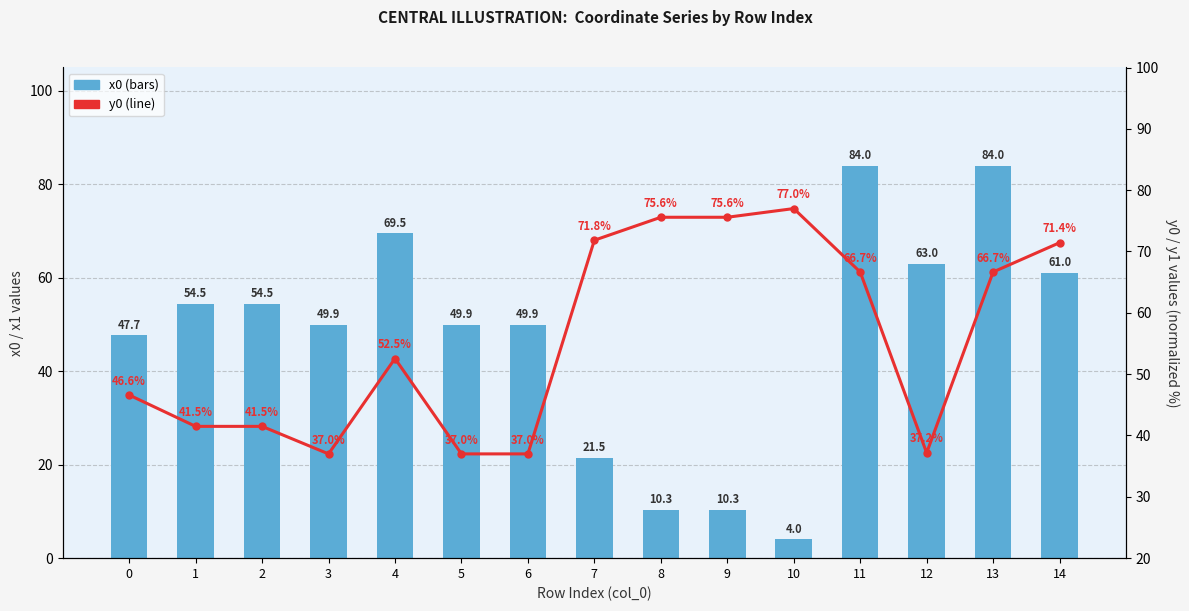

Count the number of data series in this chart.

2